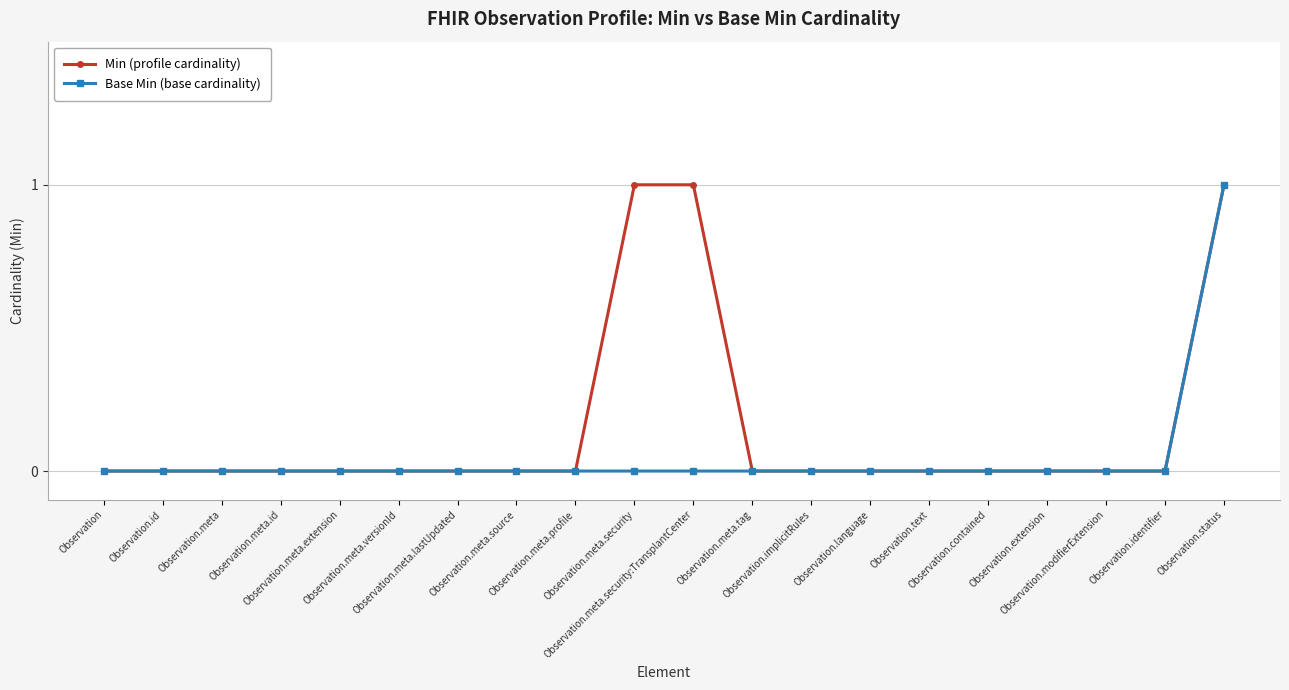

Rank the series by their average value, from highest to lowest.

Min (profile cardinality), Base Min (base cardinality)